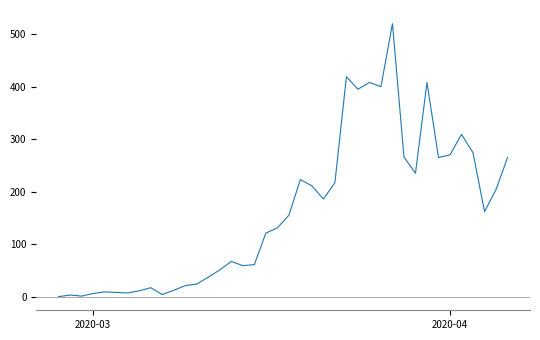

What is the difference between the maximum and minimum values?

520